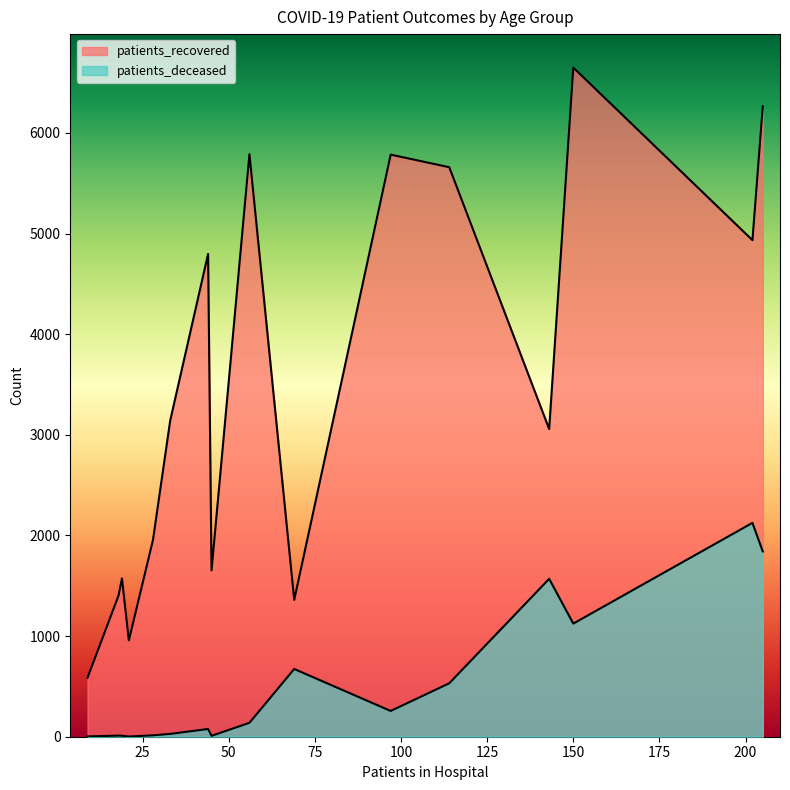

True or false: patients_deceased and patients_recovered intersect in this chart.

False